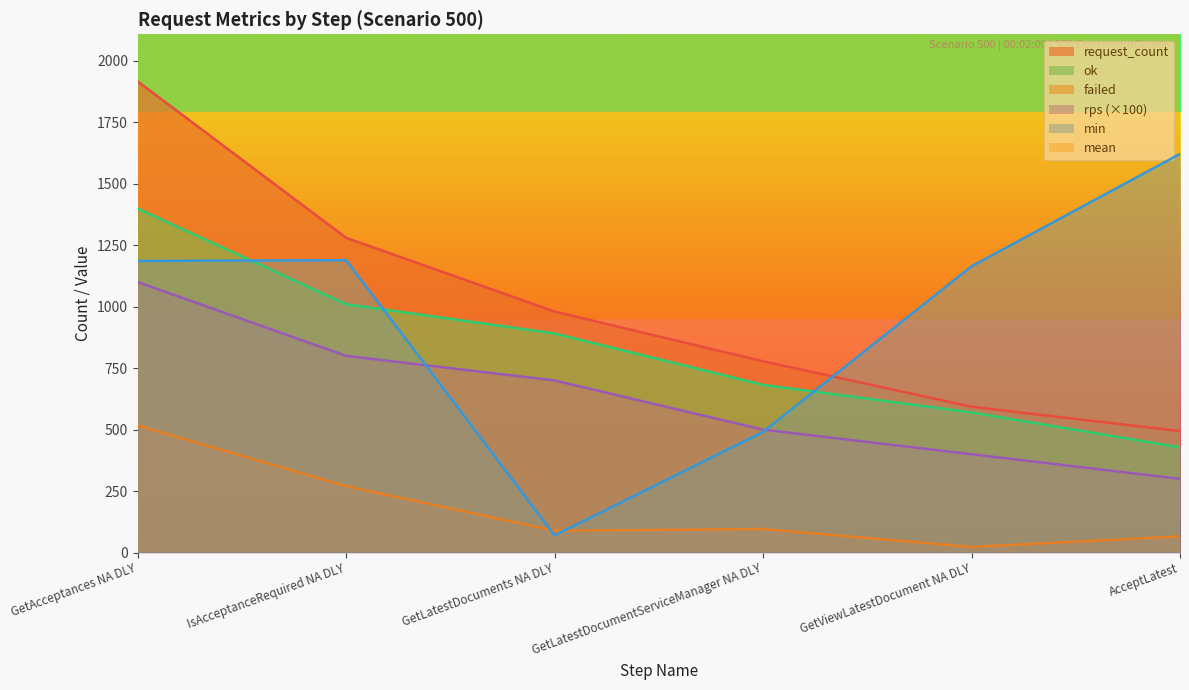

What is the label of the 3rd point from the right?

GetLatestDocumentServiceManager NA DLY